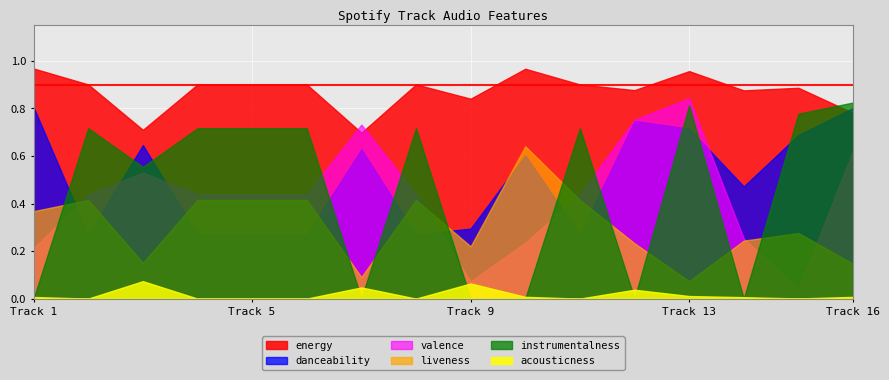

How many data points does each series have?

16